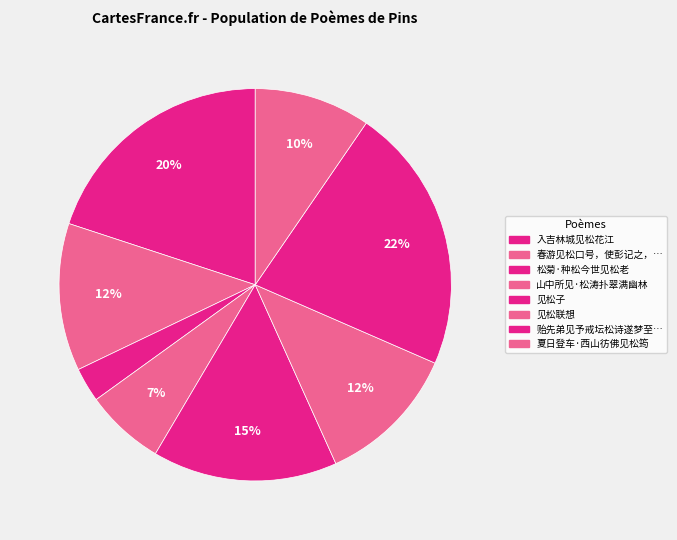

To the nearest percent, what is the difference between the largest and smallest slice percentages?

19%